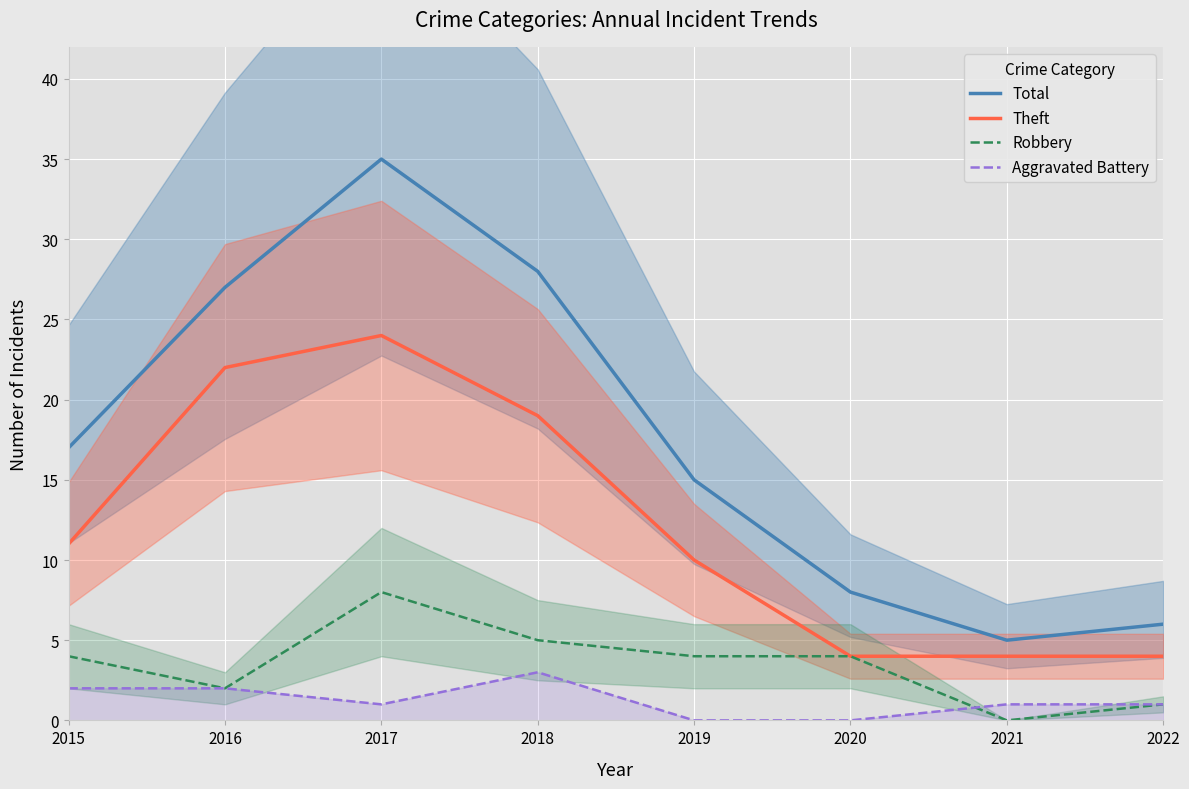

At which label does Theft first exceed 11?

2016